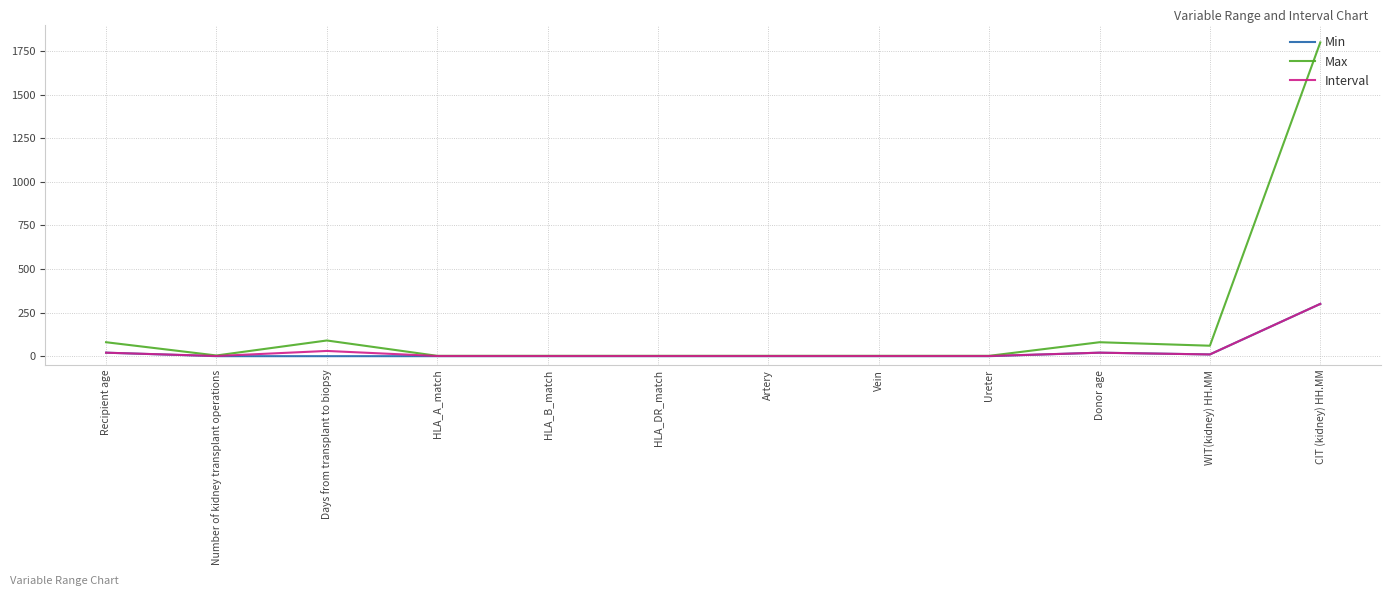

What is the sum of all Max values?

2126